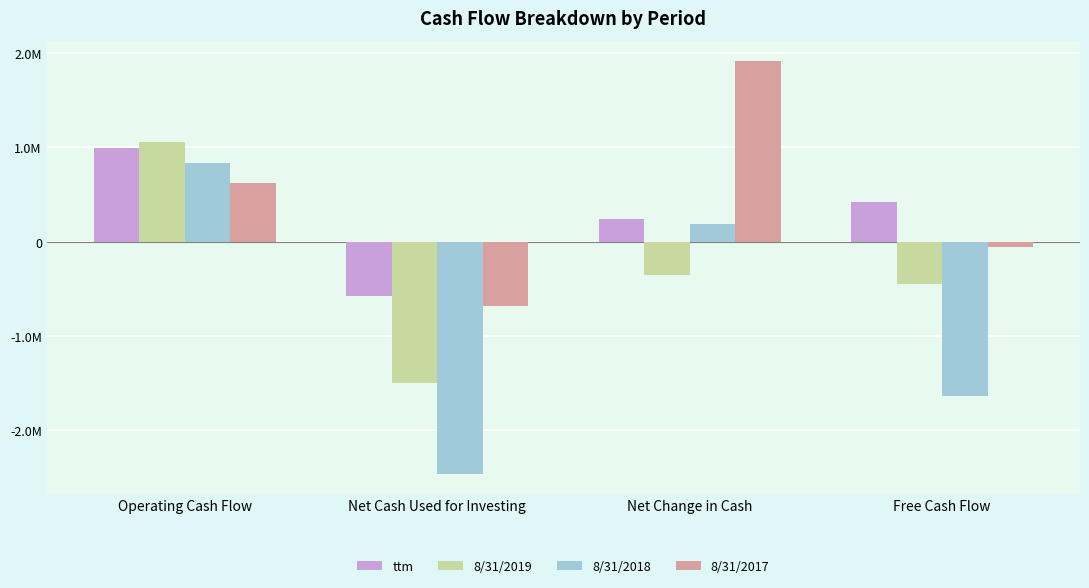

Reading left to right, what are all the values shown in this chart?

ttm: 991023	-572746	241140	417608
8/31/2019: 1052736	-1496262	-348542	-443526
8/31/2018: 829383	-2458207	186890	-1633323
8/31/2017: 626122	-681955	1911643	-57332